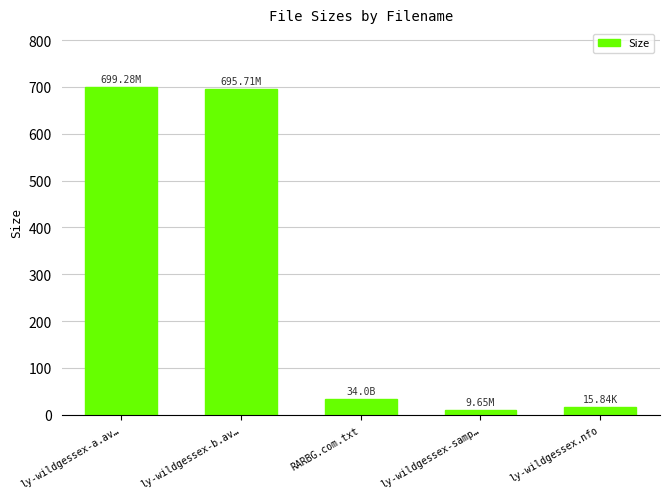

Does the chart contain stacked bars?

No